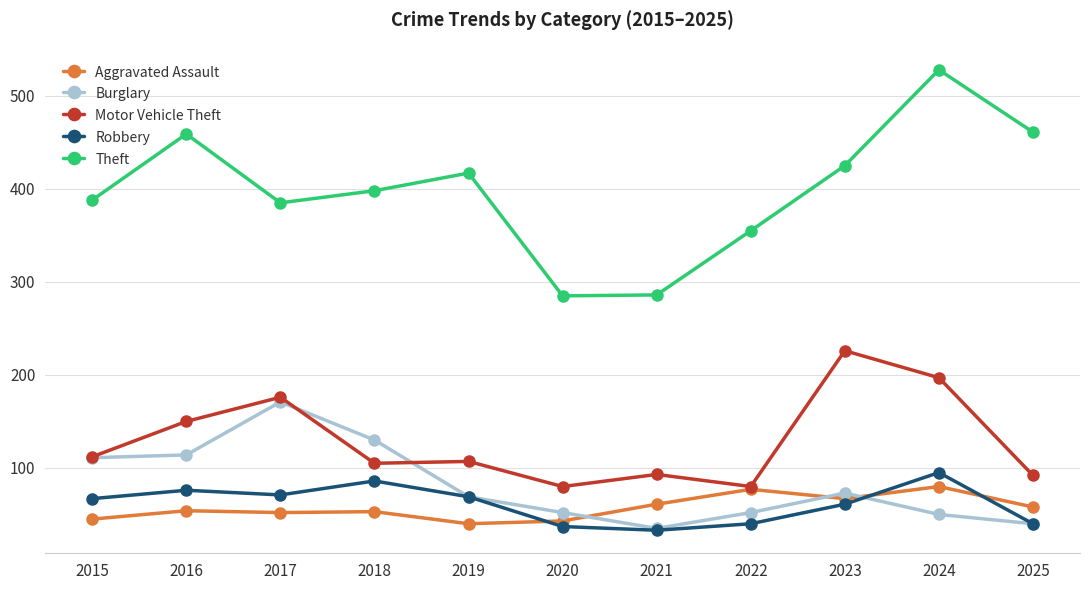

True or false: Theft and Motor Vehicle Theft intersect in this chart.

False